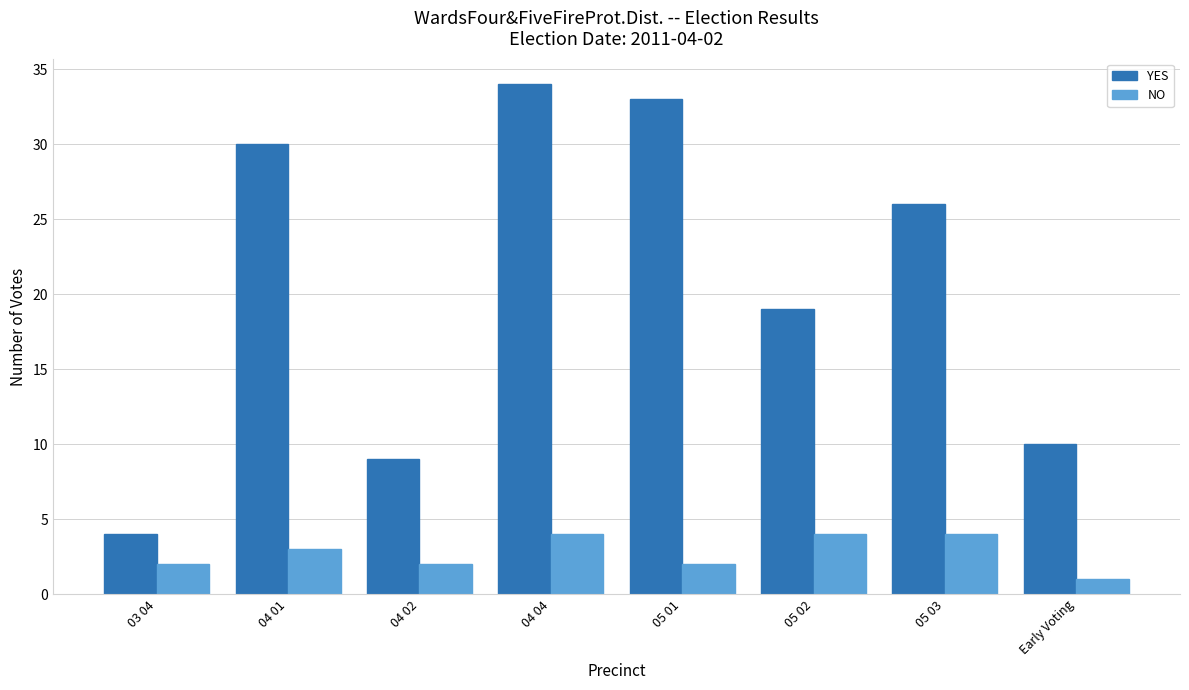

Does the chart contain stacked bars?

No